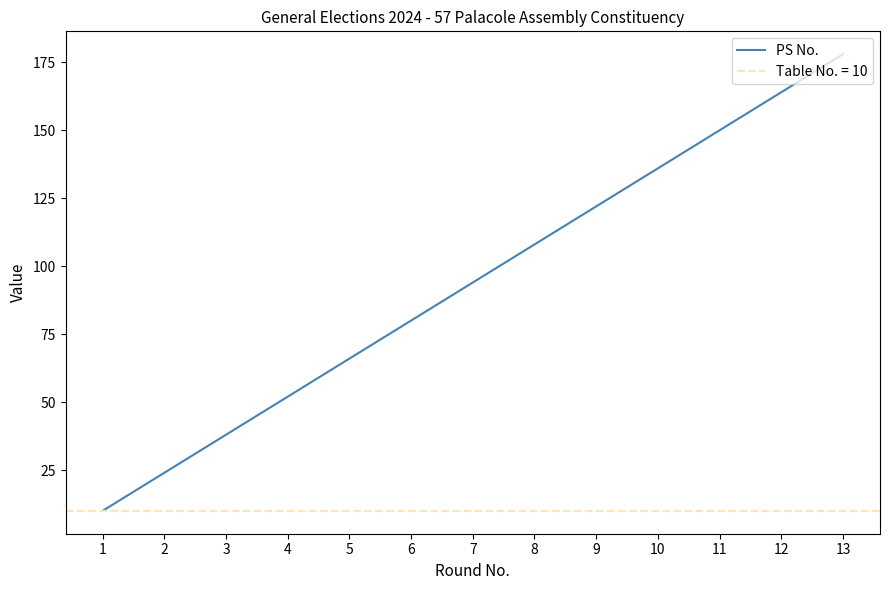

What is the sum of the values at 13 and 11?

328